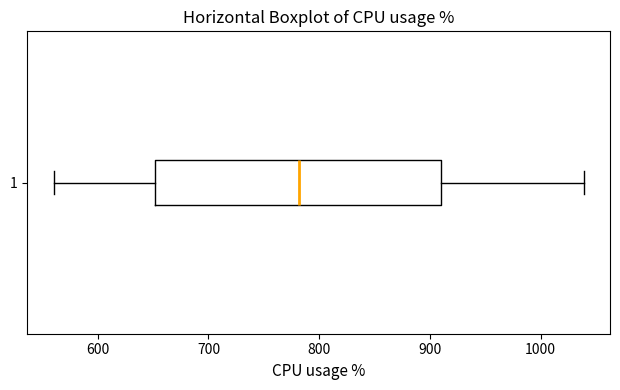

Transcribe this box plot: give where the median line is, the range the box spans, and where the two whiskers end, as read against the x-axis. The values are not printed on the chart, so give them approximately, as read against the axis.

median 780, box 650 to 910, whiskers 560 to 1040